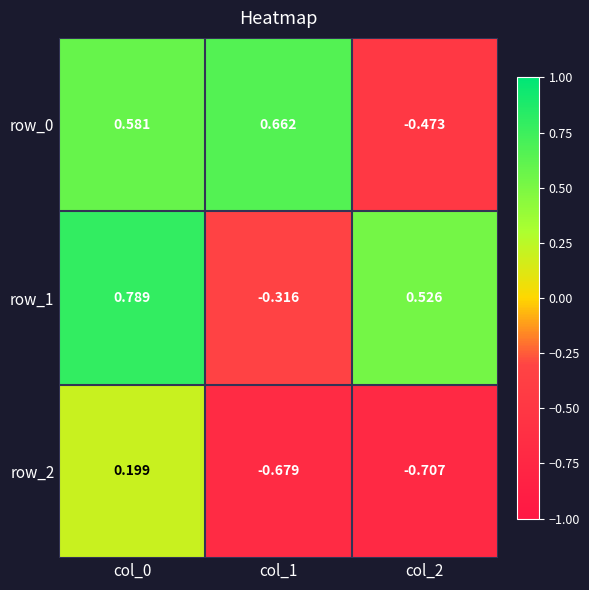

What is the difference between the maximum and minimum values in the row_1 series?

1.1